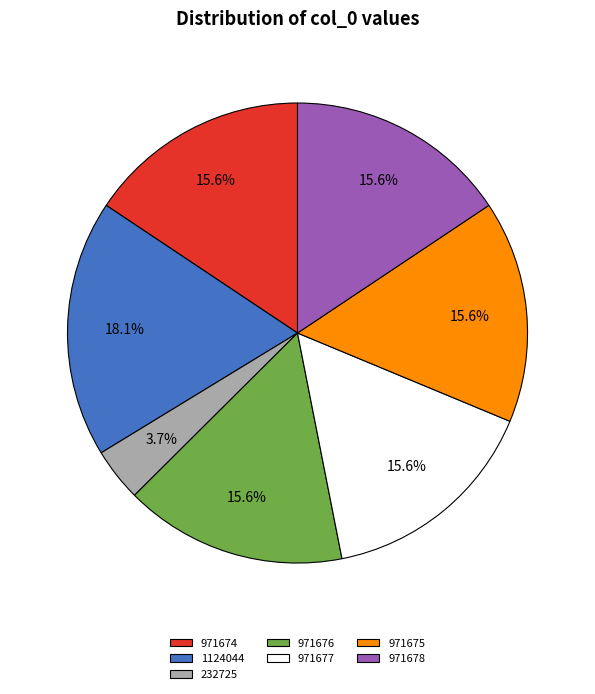

Does any single category account for the majority?

No